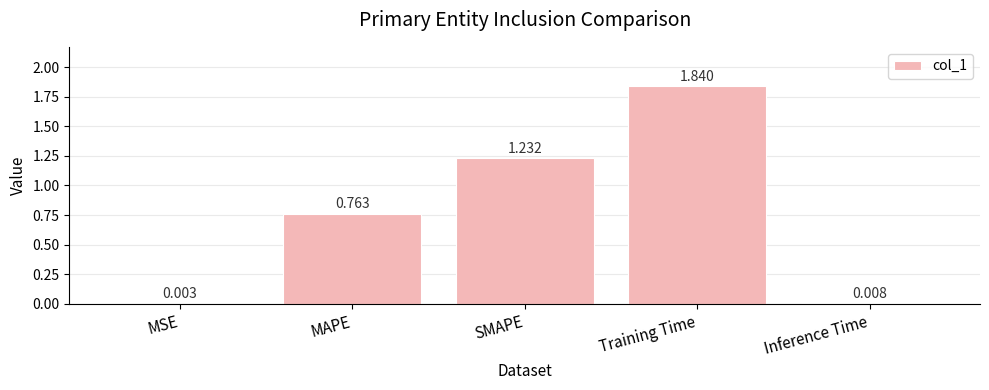

Which label corresponds to the largest value in the chart?

Training Time